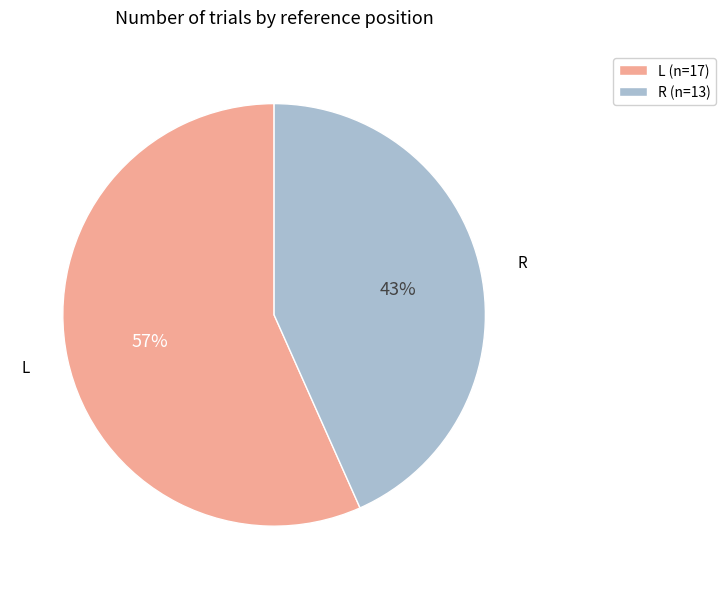

Does any single category account for the majority?

Yes